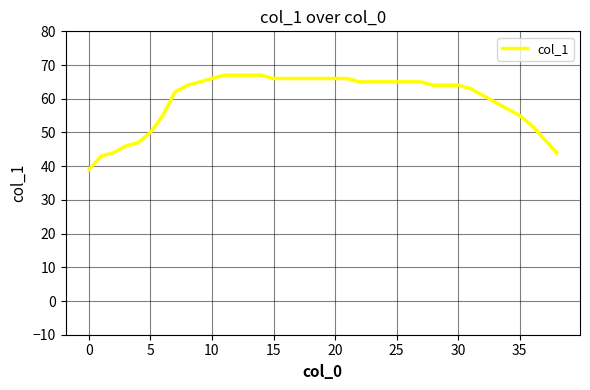

What is the difference between the maximum and minimum values?

28